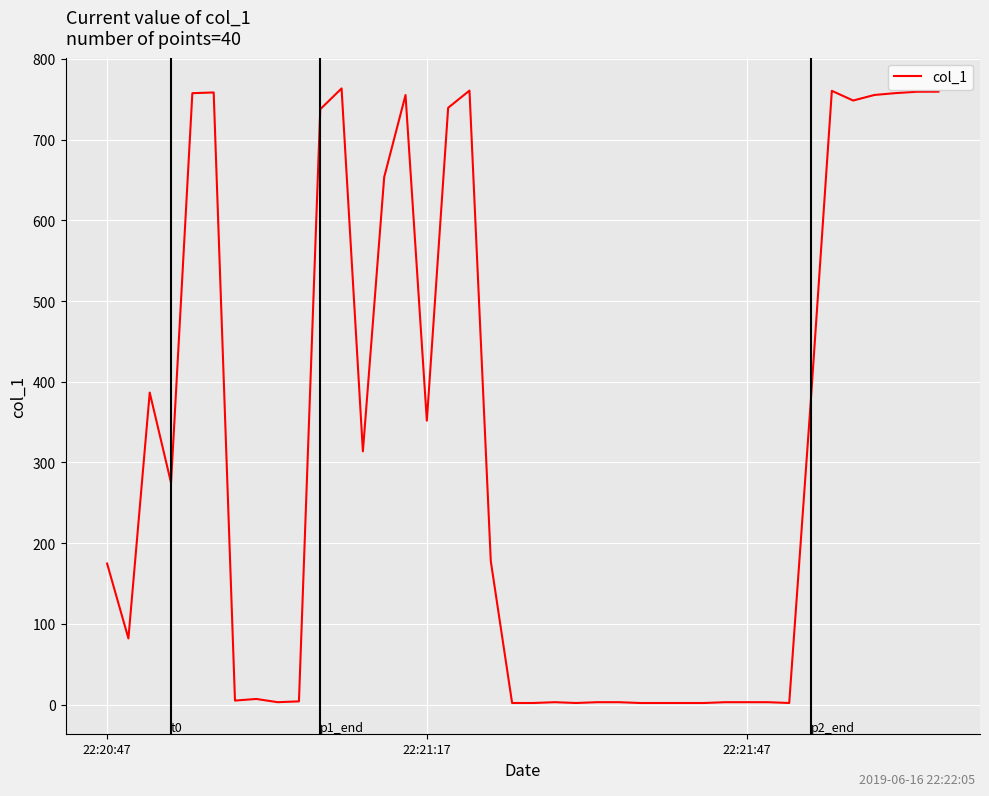

What is the difference between the maximum and minimum values?

761.5